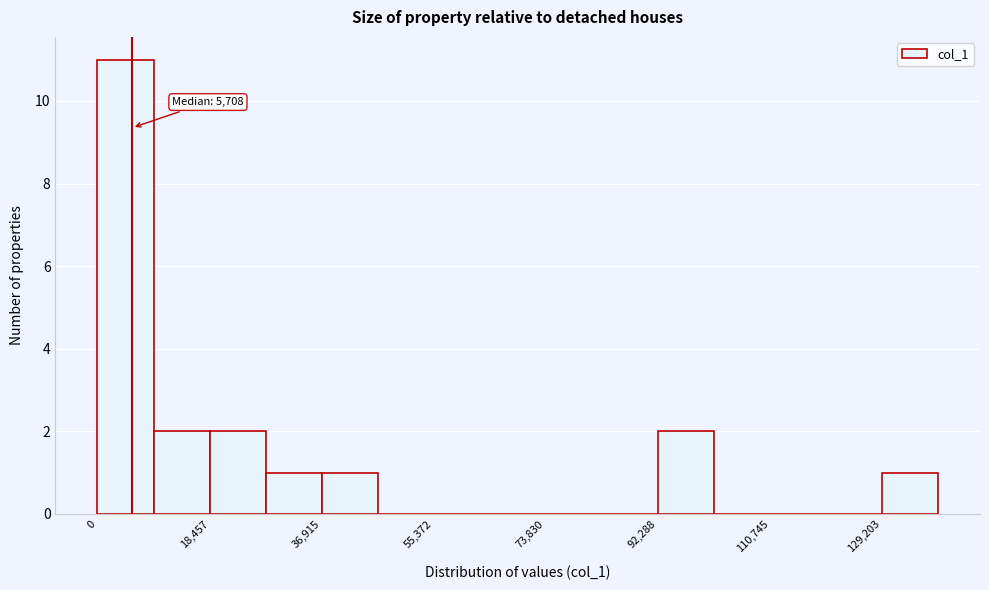

Over which range of the x-axis is the bar tallest?

0 to 10000